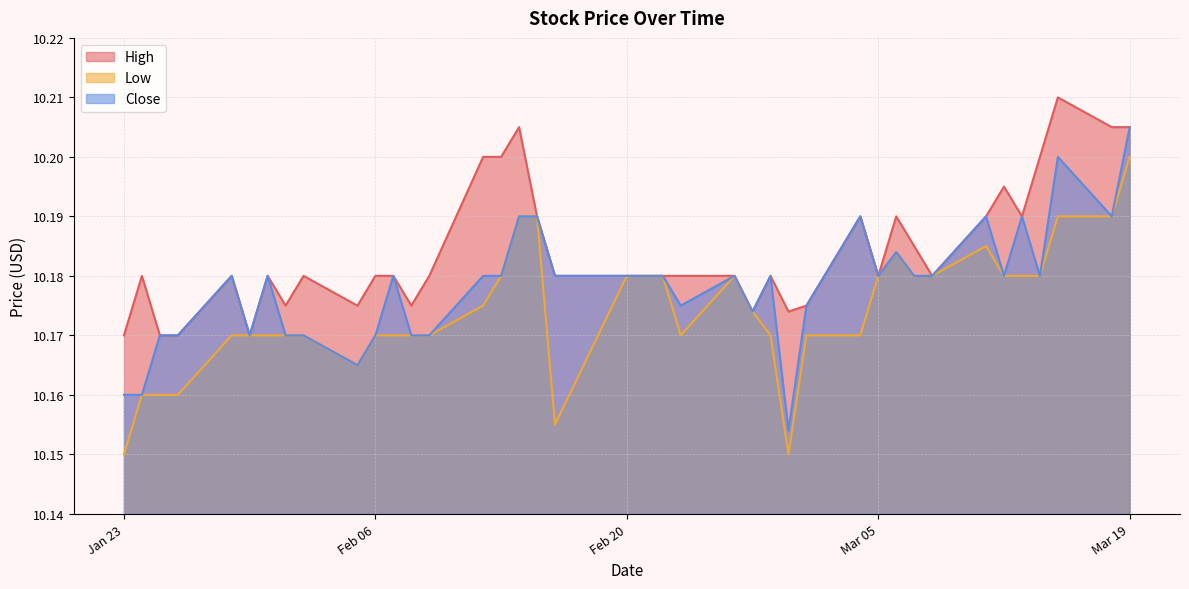

At which category is the sum across all series the highest?

Mar 19